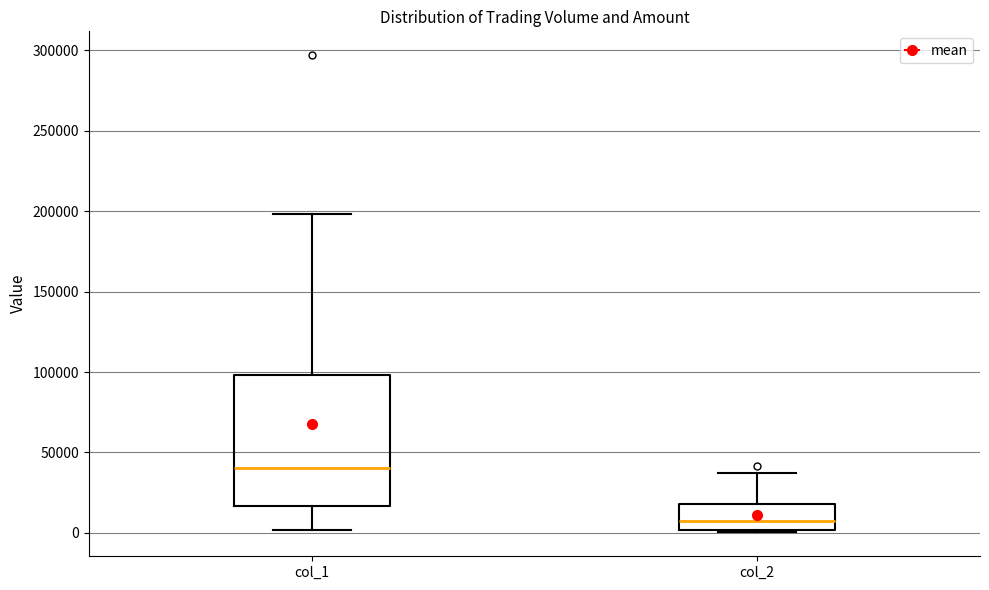

Which box's median line is the lowest?

col_2